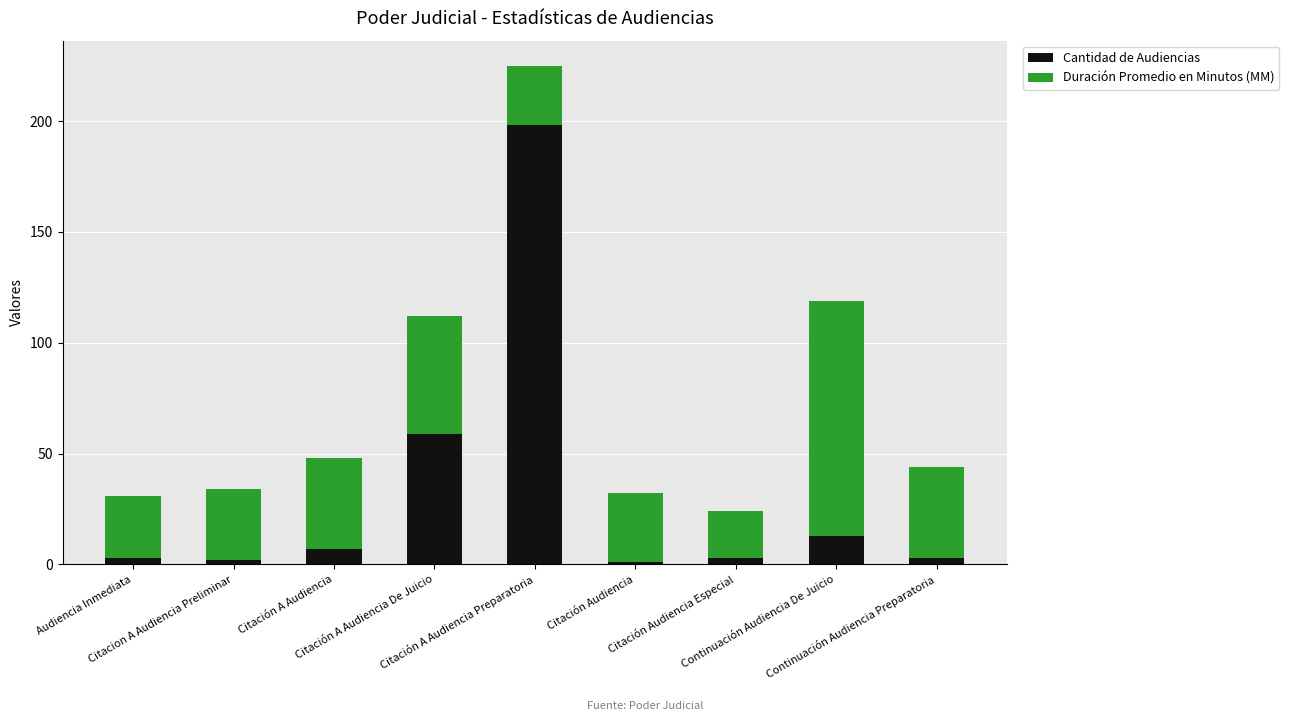

How many data points does each series have?

9